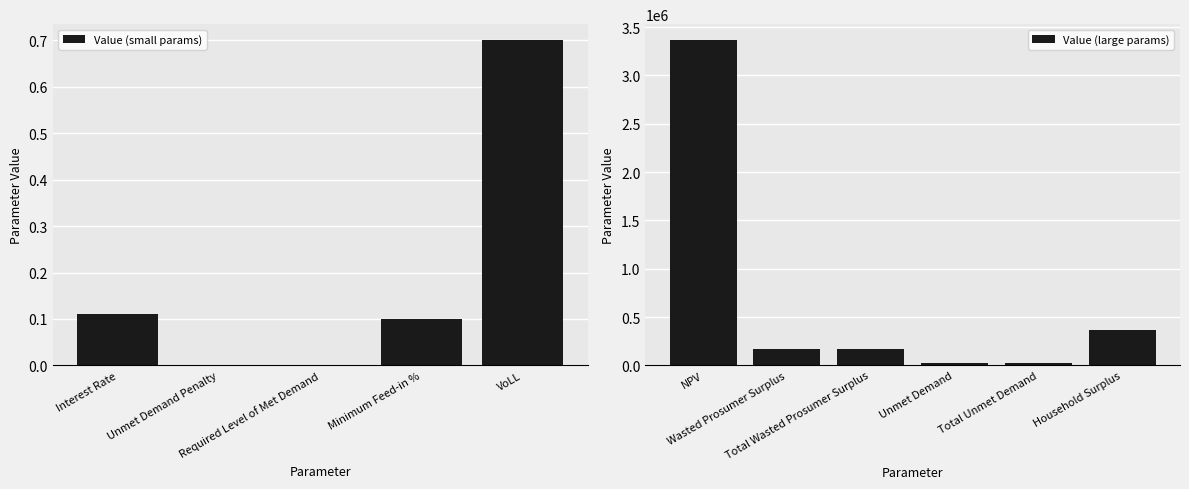

The value at Unmet Demand is 25277.8. True or false?

True